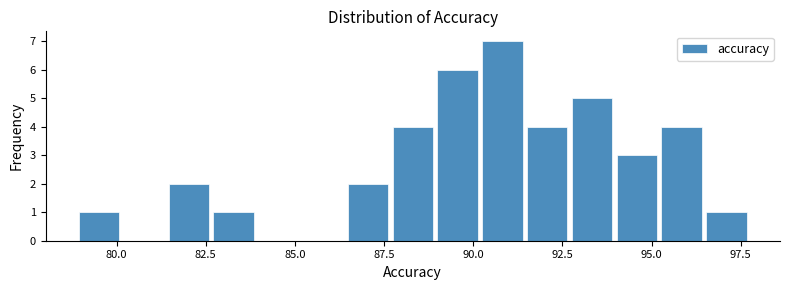

Read against the x-axis, roughly where is the centre of the tallest bar?

91.0